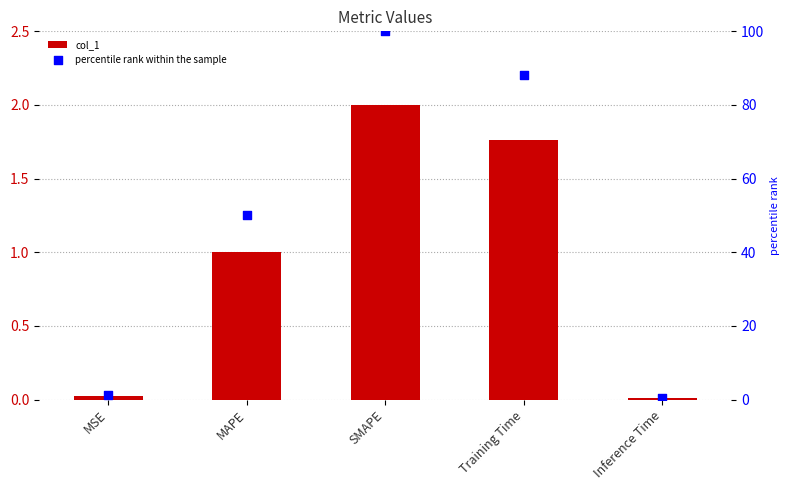

Which series contains the highest Y value?

percentile rank within the sample